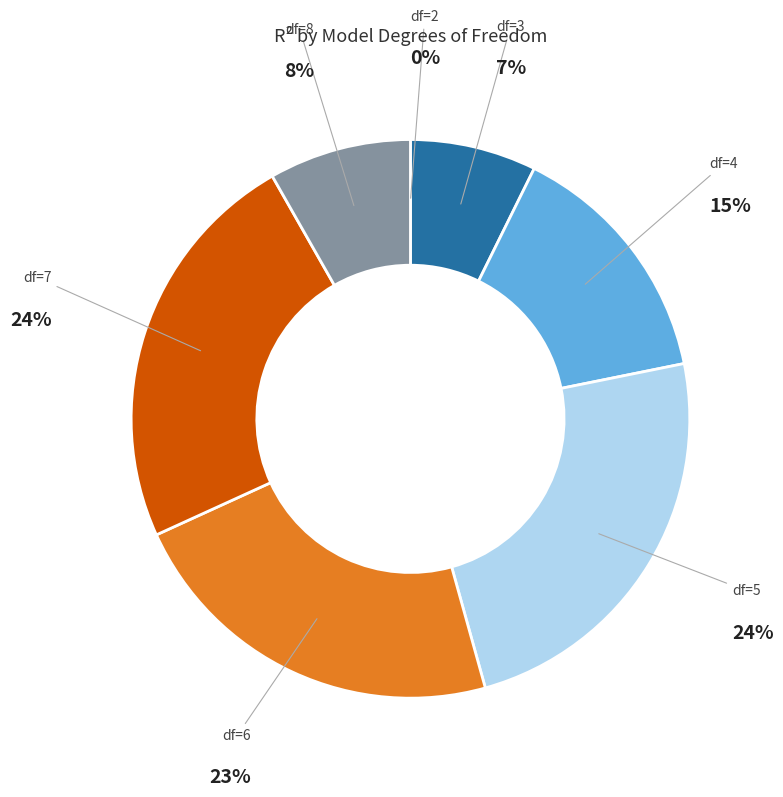

True or false: df=8 accounts for 1% of the total.

False